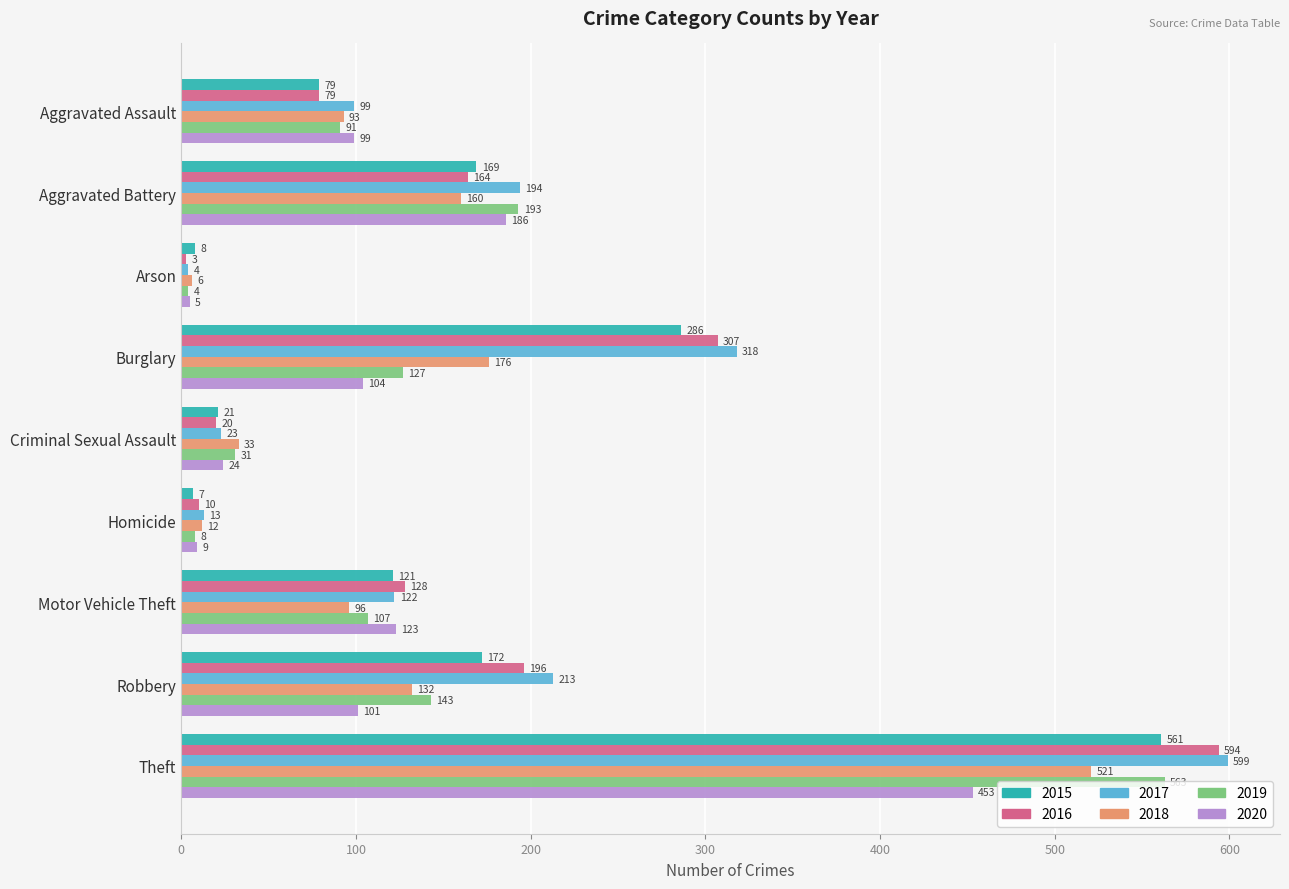

Which series has the largest total across all categories?

2017